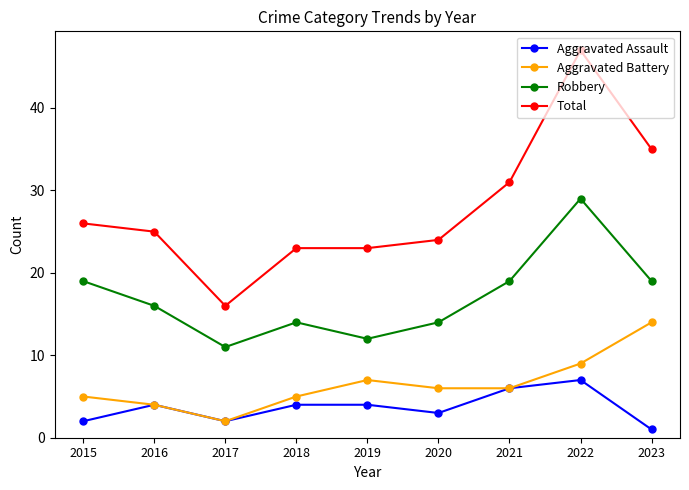

Reading left to right, extract all data points from this chart.

Aggravated Assault: 2015=2	2016=4	2017=2	2018=4	2019=4	2020=3	2021=6	2022=7	2023=1
Aggravated Battery: 2015=5	2016=4	2017=2	2018=5	2019=7	2020=6	2021=6	2022=9	2023=14
Robbery: 2015=19	2016=16	2017=11	2018=14	2019=12	2020=14	2021=19	2022=29	2023=19
Total: 2015=26	2016=25	2017=16	2018=23	2019=23	2020=24	2021=31	2022=47	2023=35